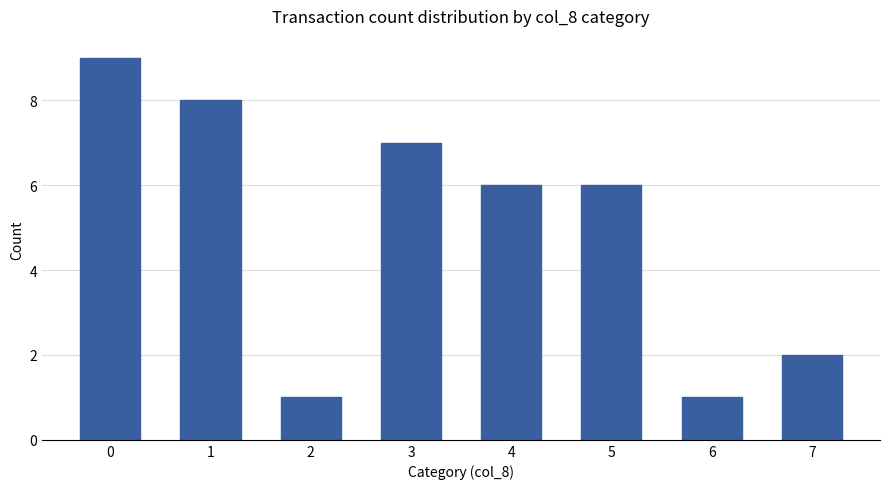

Reading left to right, transcribe all the data shown in this chart.

9	8	1	7	6	6	1	2